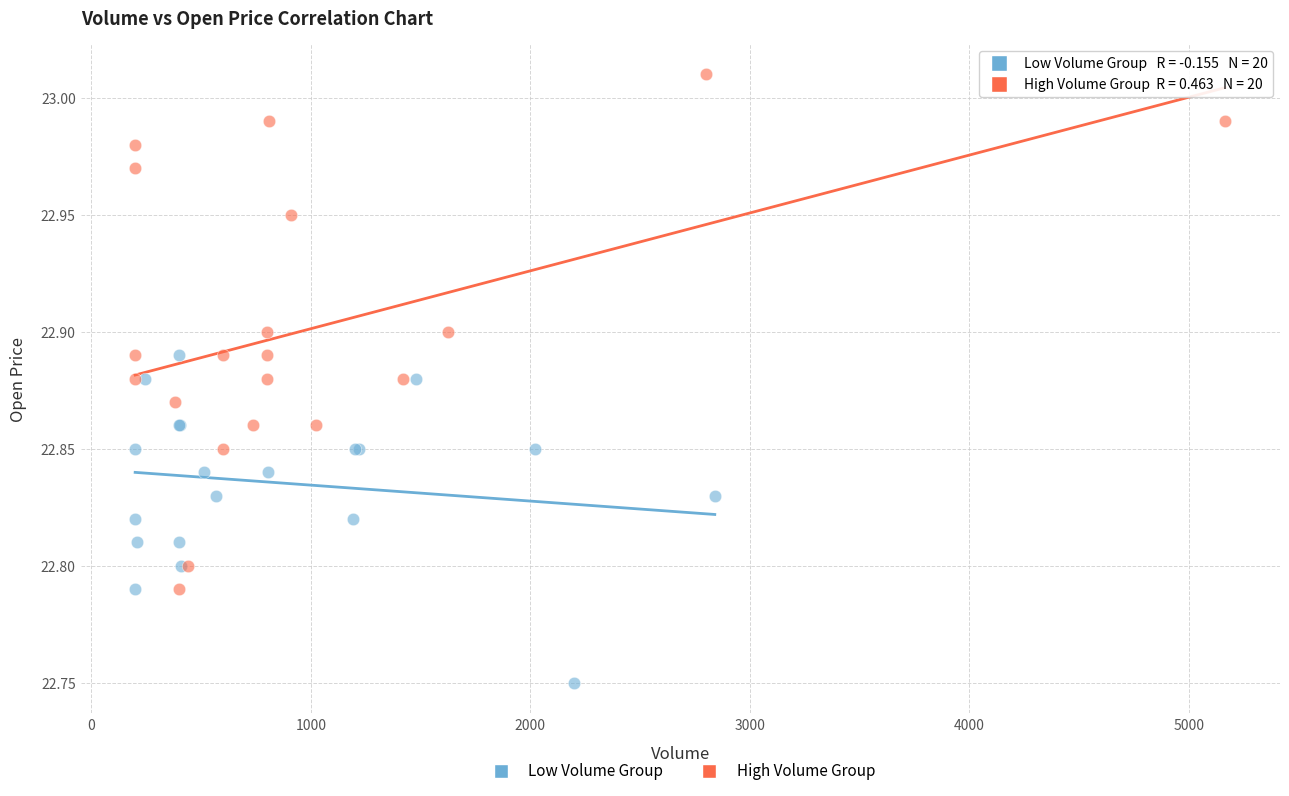

Which series reaches the minimum Y coordinate?

Low Volume Group